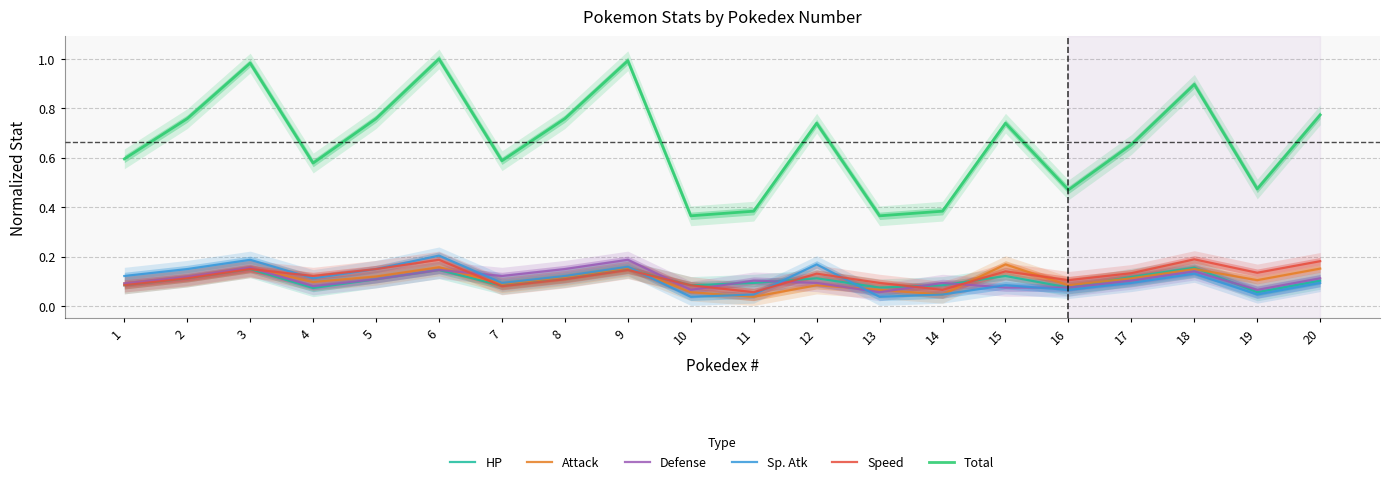

The Speed series shows 0.3 at 18. True or false?

False